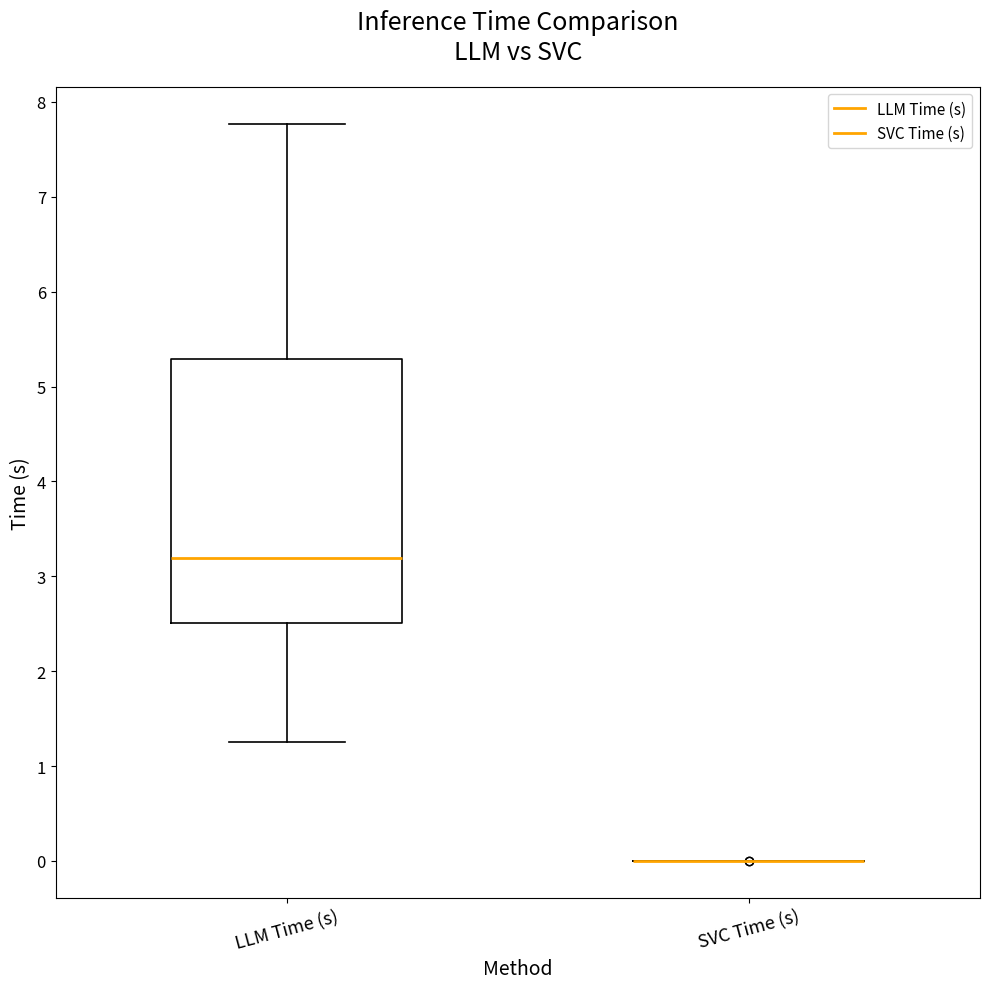

Where does the lower whisker of the box for LLM Time (s) end on the y-axis? The values are not printed on the chart, so give them approximately, as read against the axis.

1.3